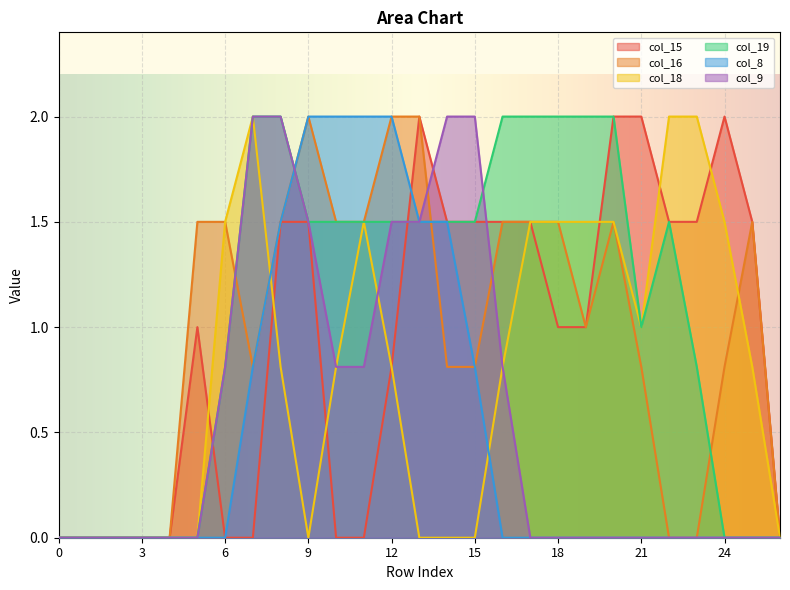

Count the number of data series in this chart.

6